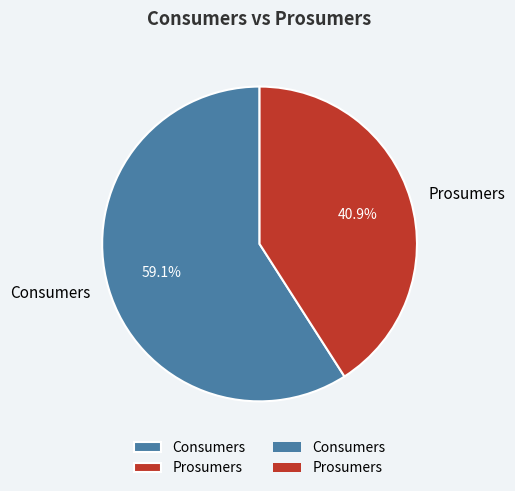

Is it true that Consumers is 45% of the pie?

False